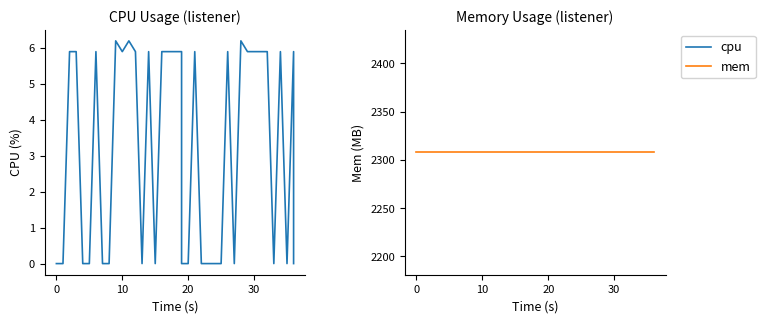

How many data points in cpu are above 5?

21